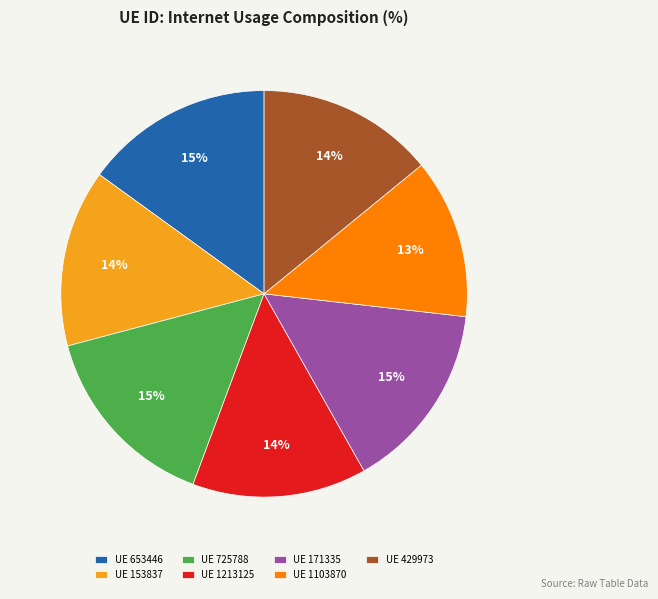

Which slice is the smallest?

UE 1103870